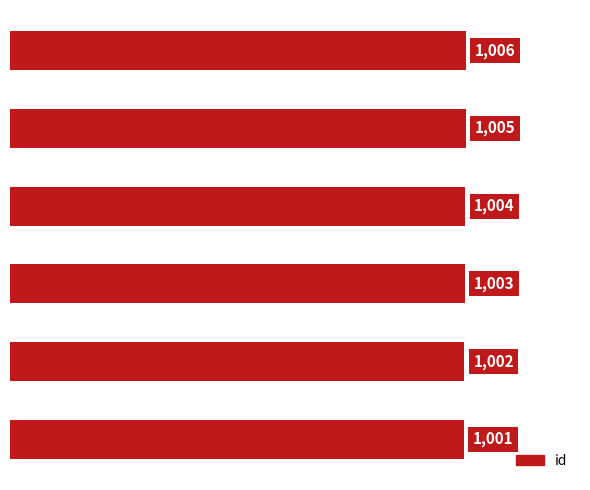

What is the greatest value displayed?

1006